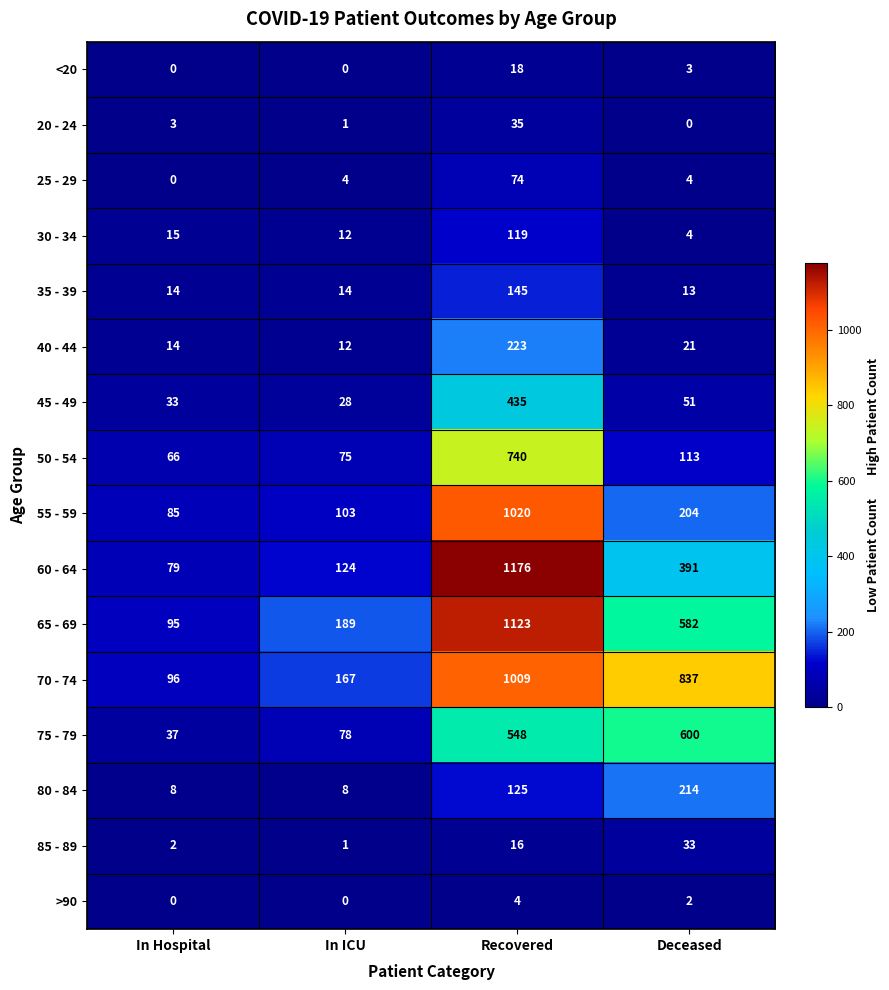

List the series in order of their peak value, lowest first.

>90, <20, 85 - 89, 20 - 24, 25 - 29, 30 - 34, 35 - 39, 80 - 84, 40 - 44, 45 - 49, 75 - 79, 50 - 54, 70 - 74, 55 - 59, 65 - 69, 60 - 64